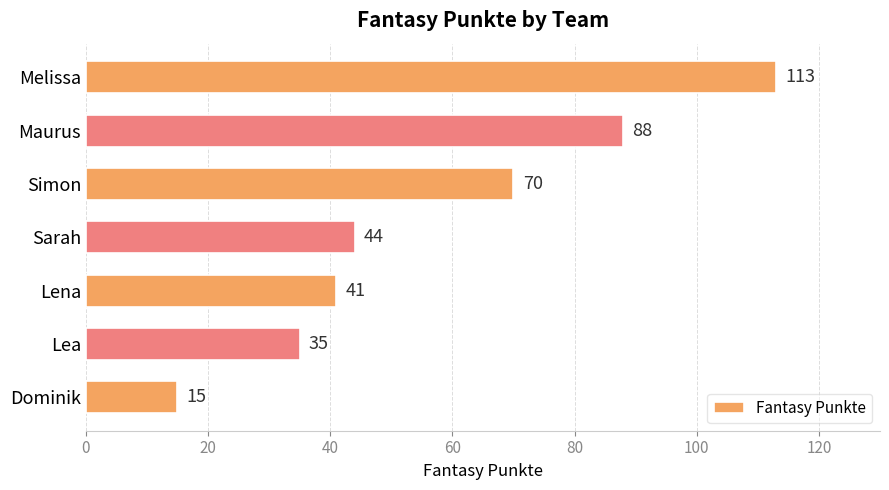

What is the minimum value shown in the chart?

15